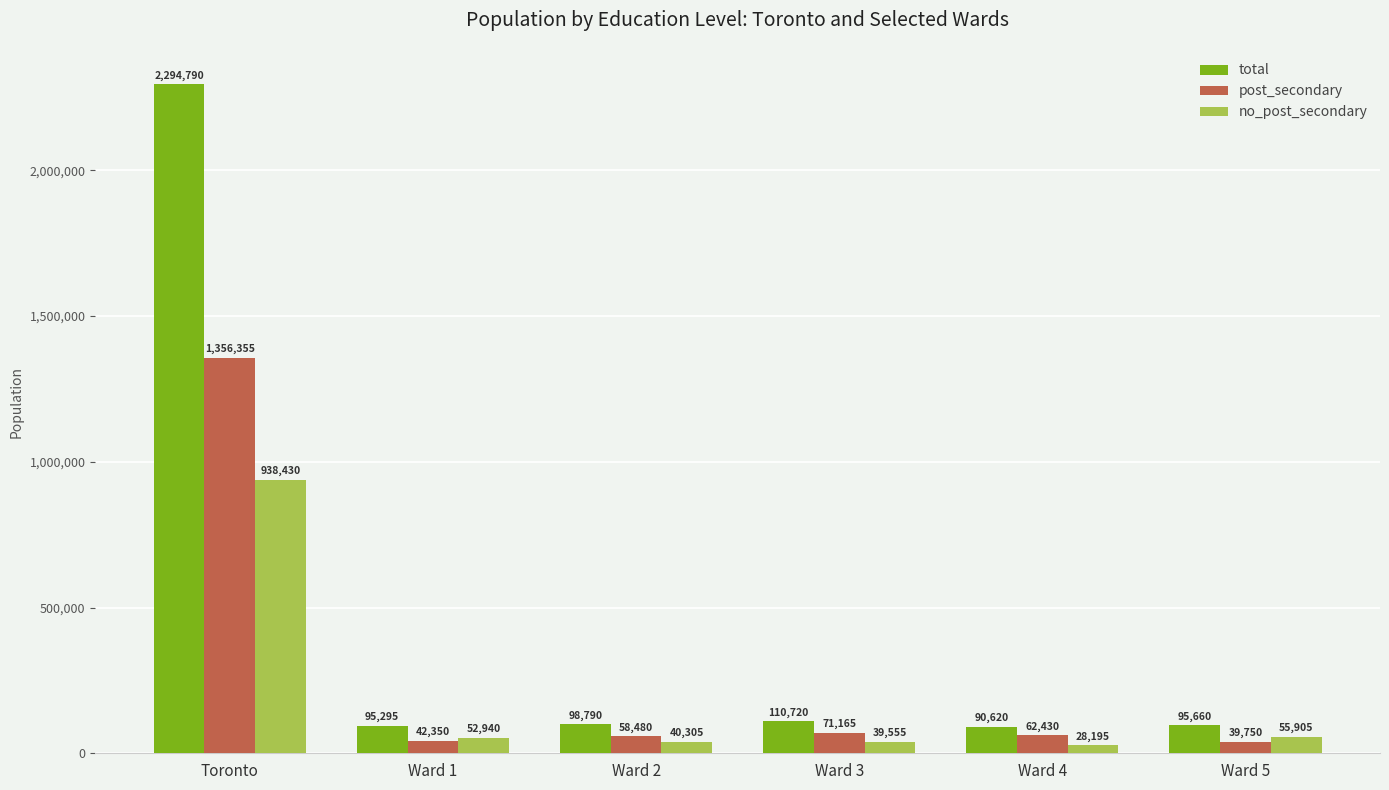

The post_secondary series shows 1356355 at Toronto. True or false?

True